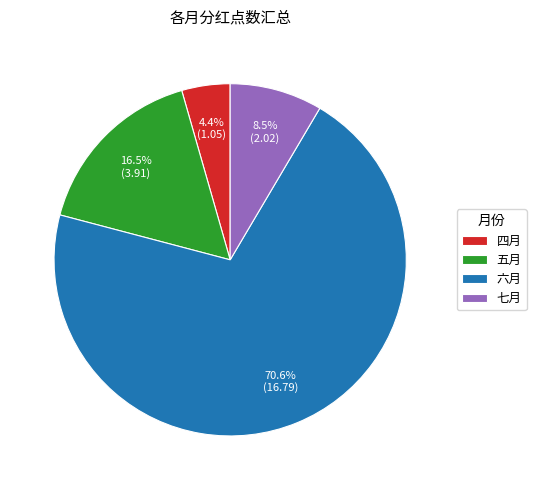

Rank the categories by value from highest to lowest.

六月, 五月, 七月, 四月